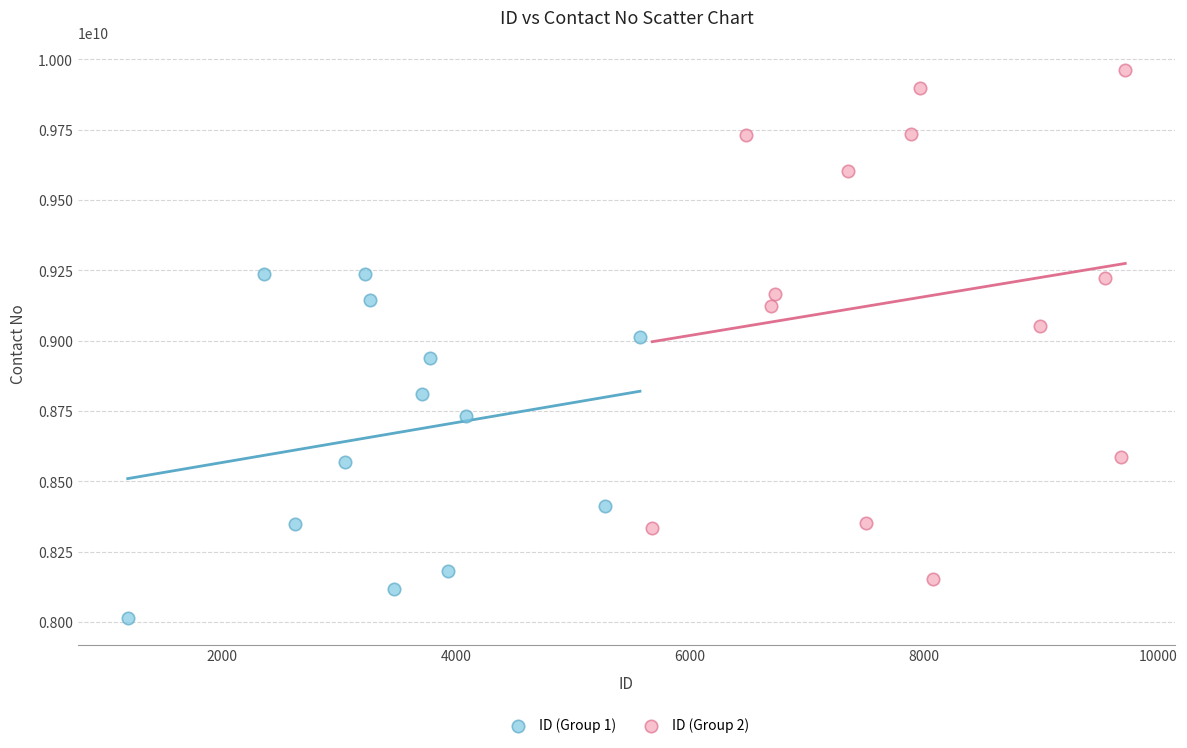

Which series reaches the minimum Y coordinate?

ID (Group 1)